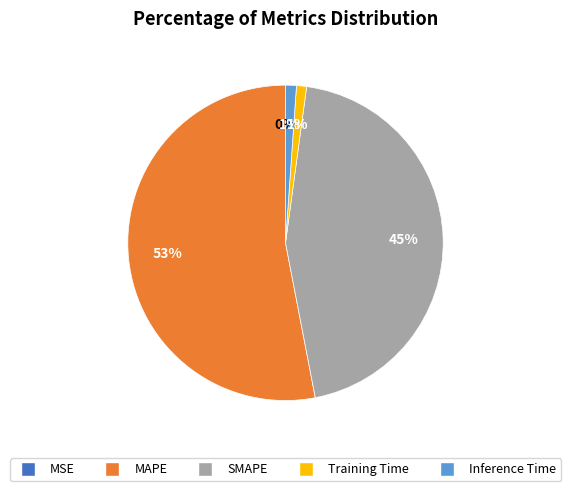

Does MAPE account for over 50% of the chart?

Yes